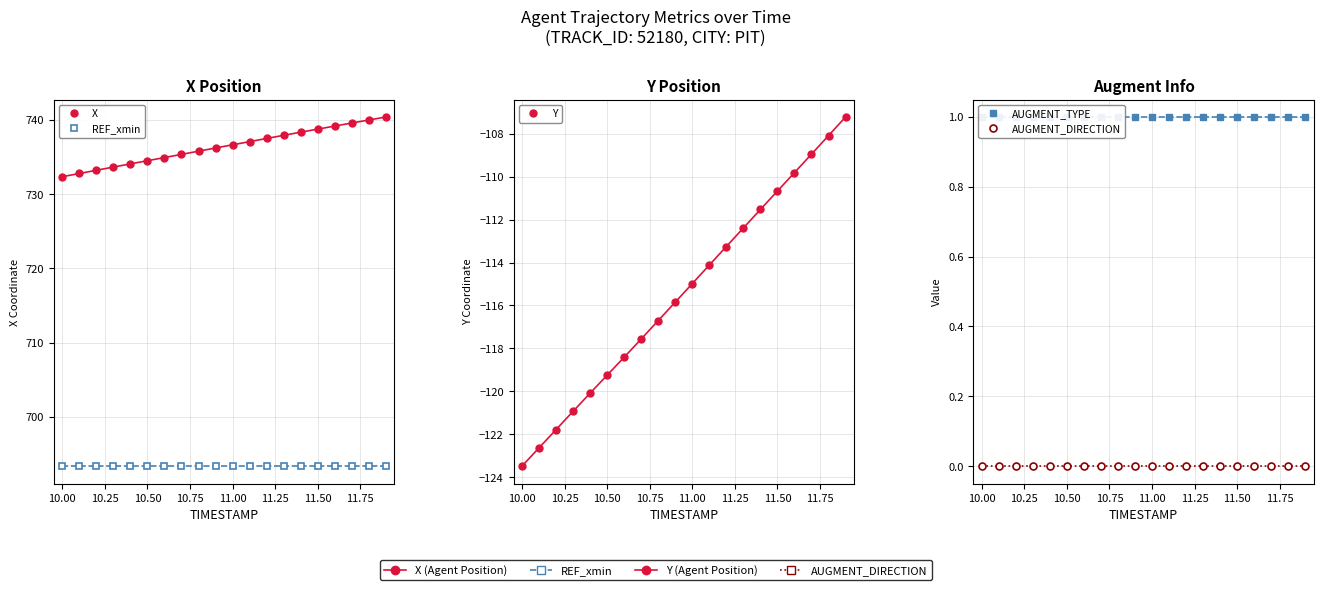

True or false: X and AUGMENT_DIRECTION intersect in this chart.

False